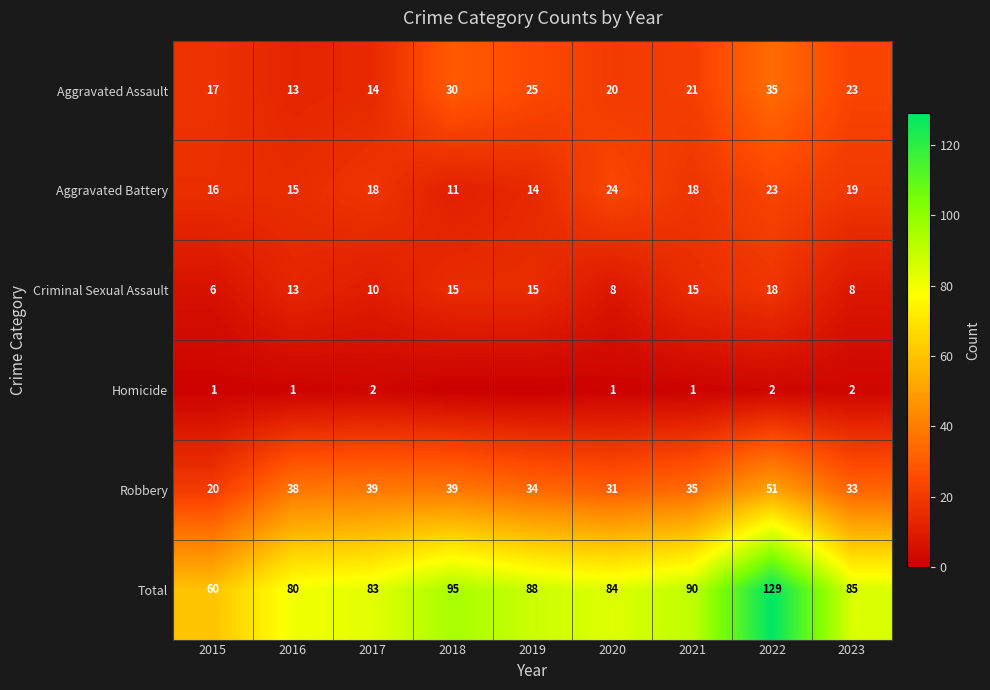

At which category is the sum across all series the highest?

2022